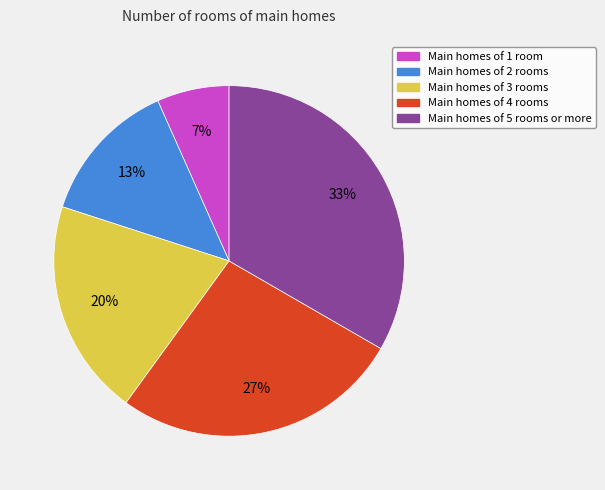

The Main homes of 3 rooms slice represents 20% of the pie. True or false?

True